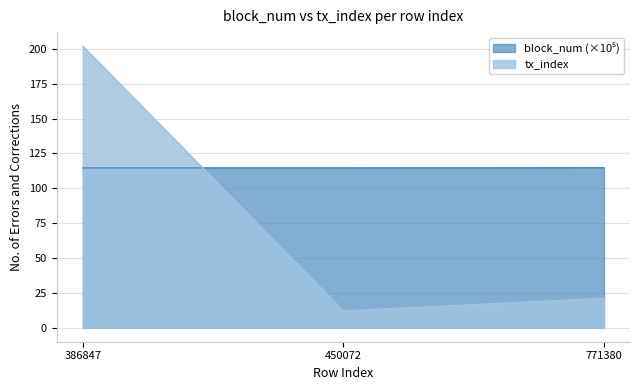

Does the chart display data point markers on the line(s)?

No